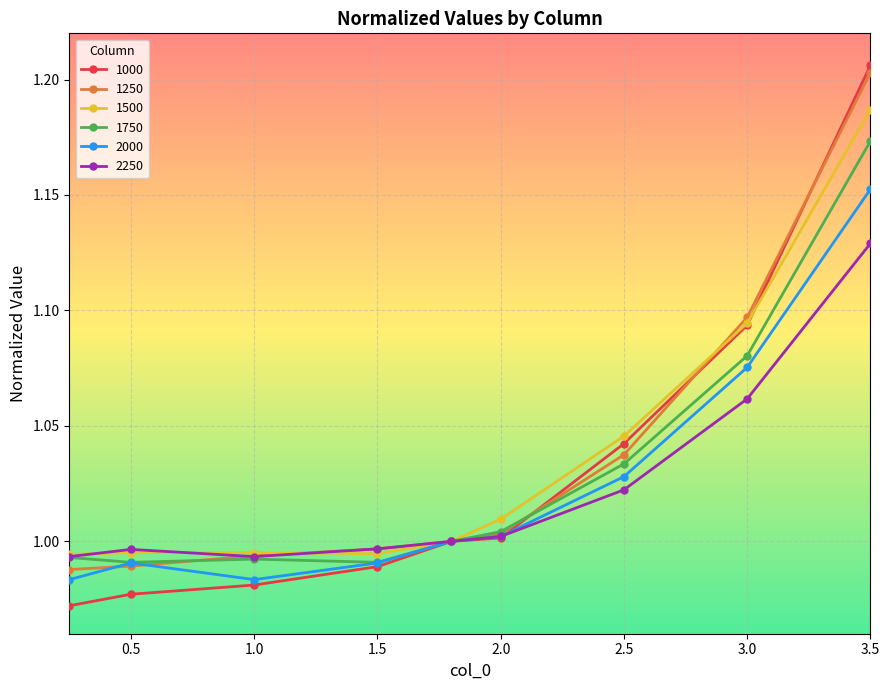

Which series has the widest spread of values?

1000